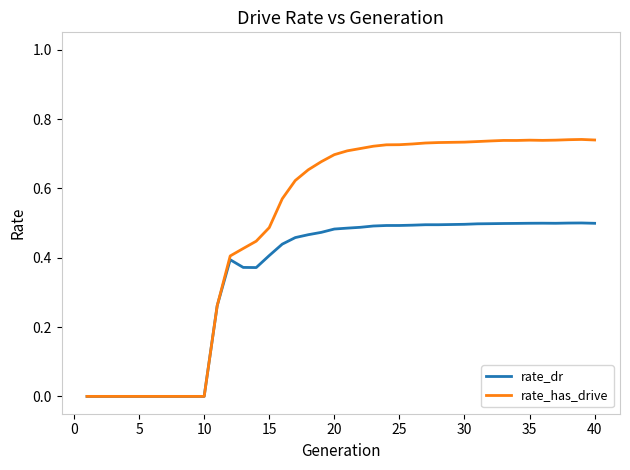

Which series has the widest spread of values?

rate_has_drive